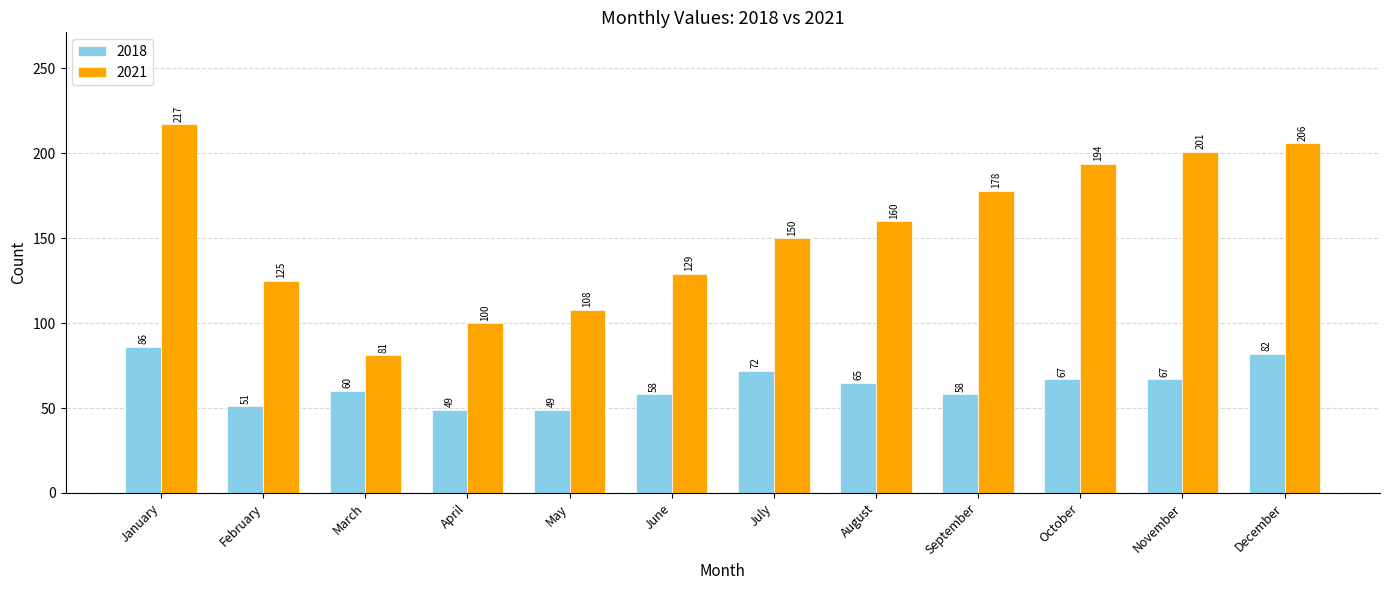

At how many categories does at least one series exceed 212?

1